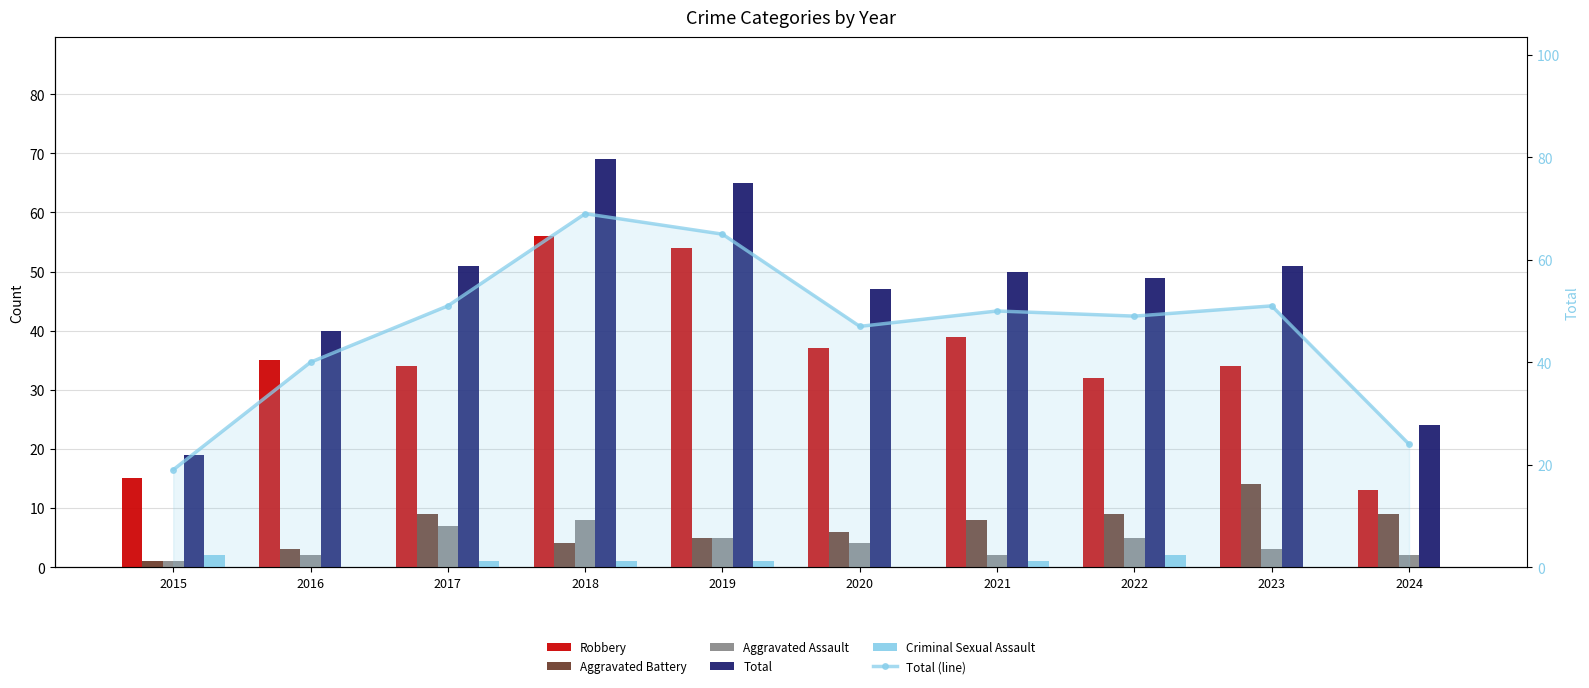

What is the greatest value displayed?

69